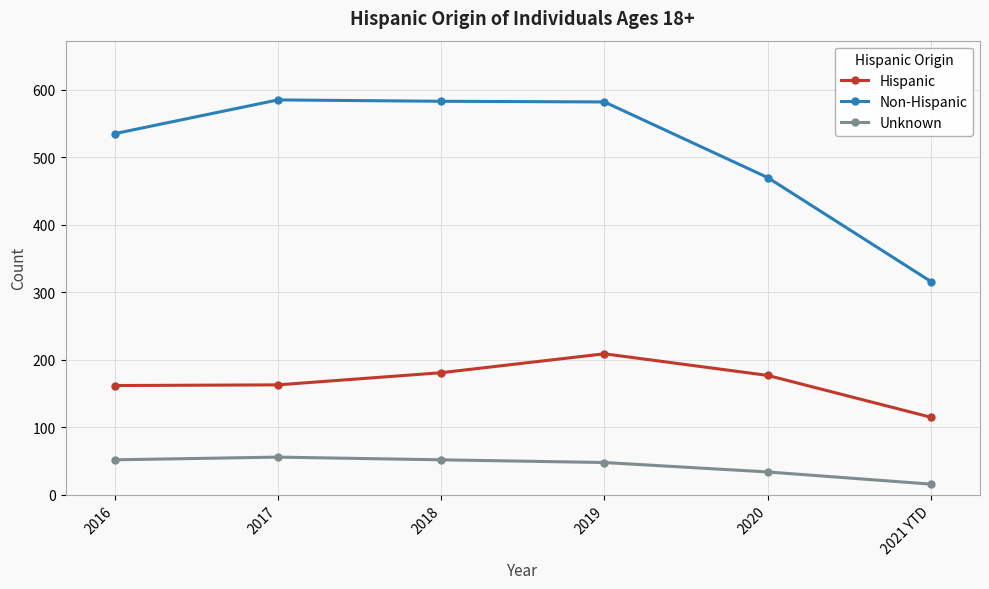

What is the value of the Unknown point at the 1st from the left?

52